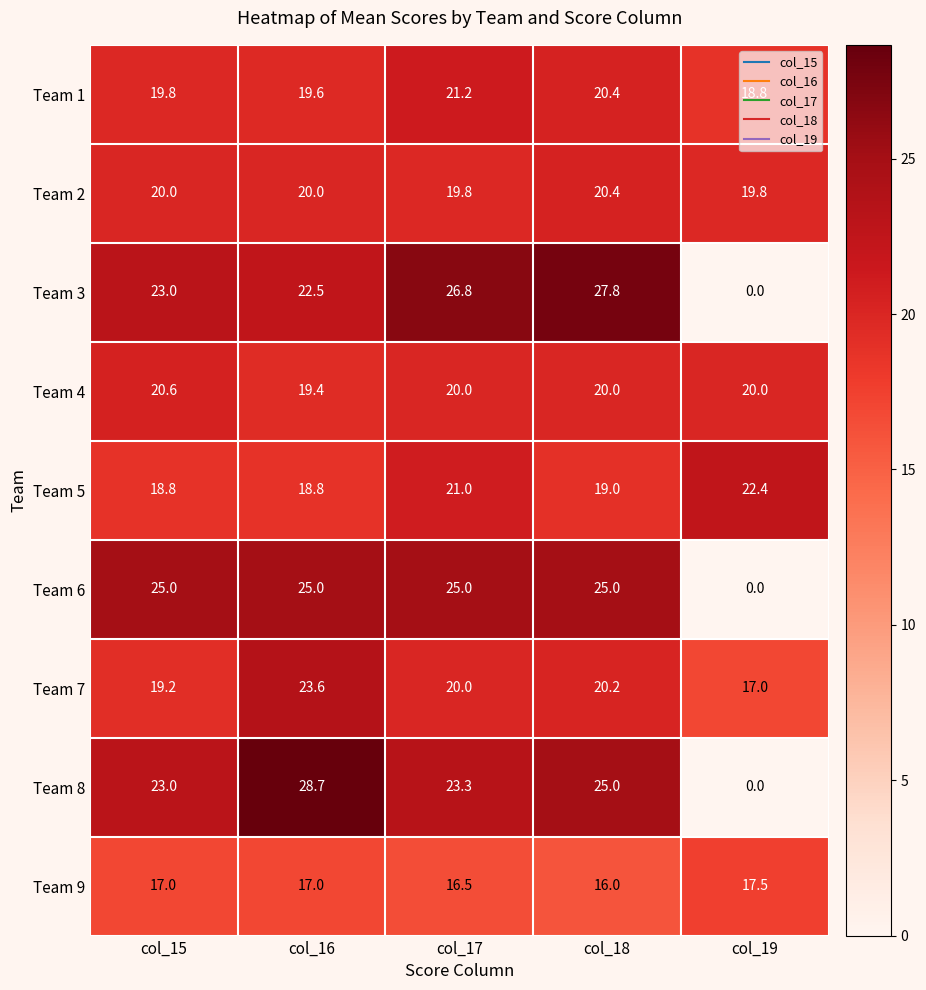

At which category is the sum across all series the highest?

col_16